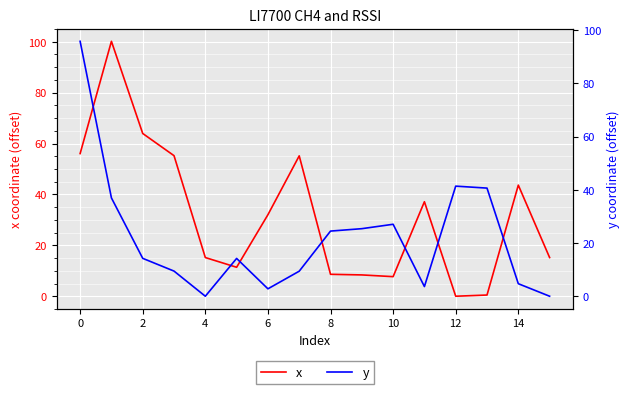

How many values in y are above zero?

14